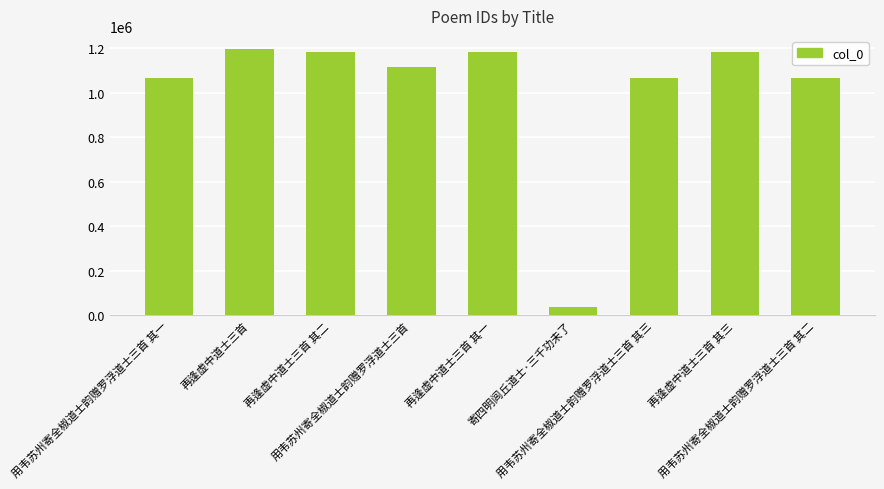

What value does the data have at 再逢虚中道士三首, to the nearest 100?

1195000